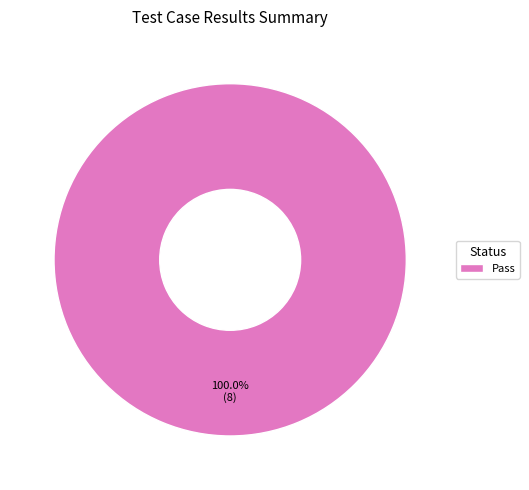

Is Pass the majority of the pie?

Yes